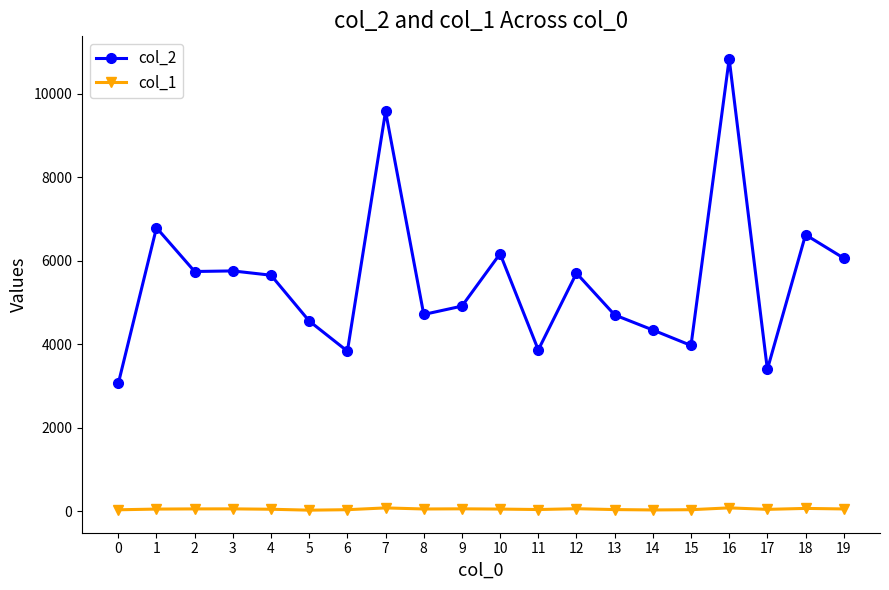

Is the value of col_2 at 3 greater than the value of col_1 at 1?

Yes